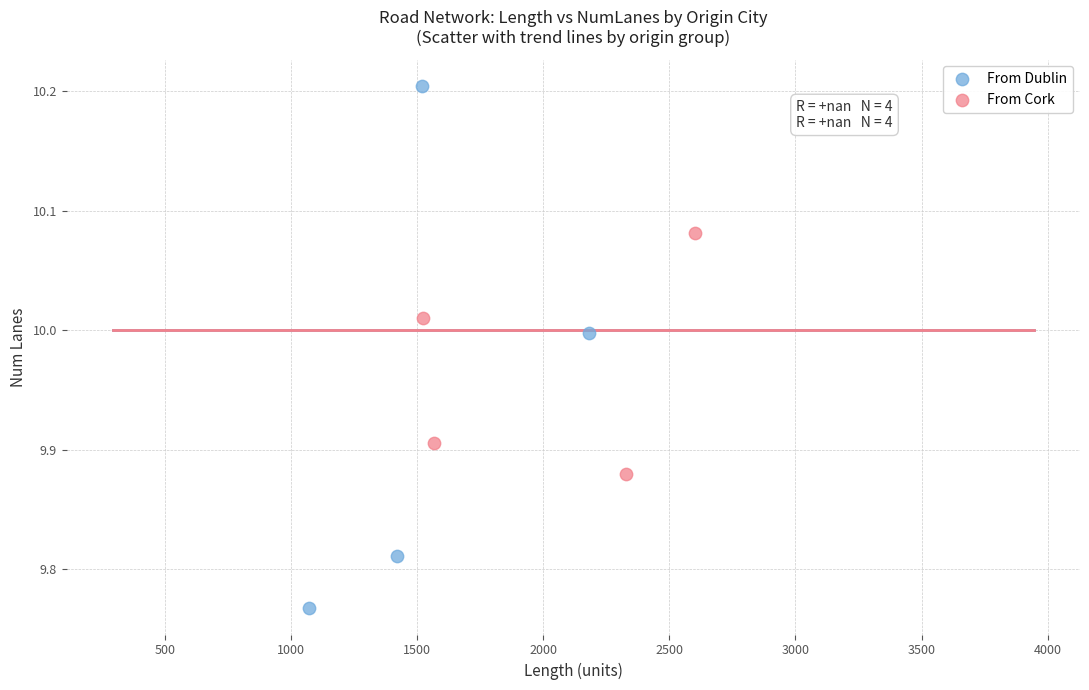

Which series has the largest Y range (max minus min)?

From Dublin